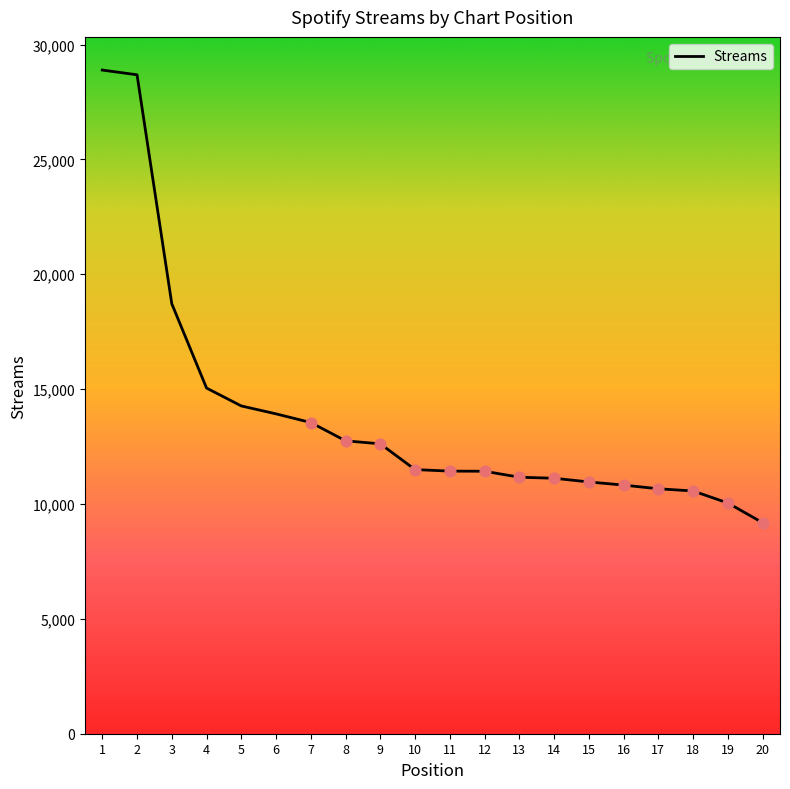

Between 5 and 16, which is larger?

5